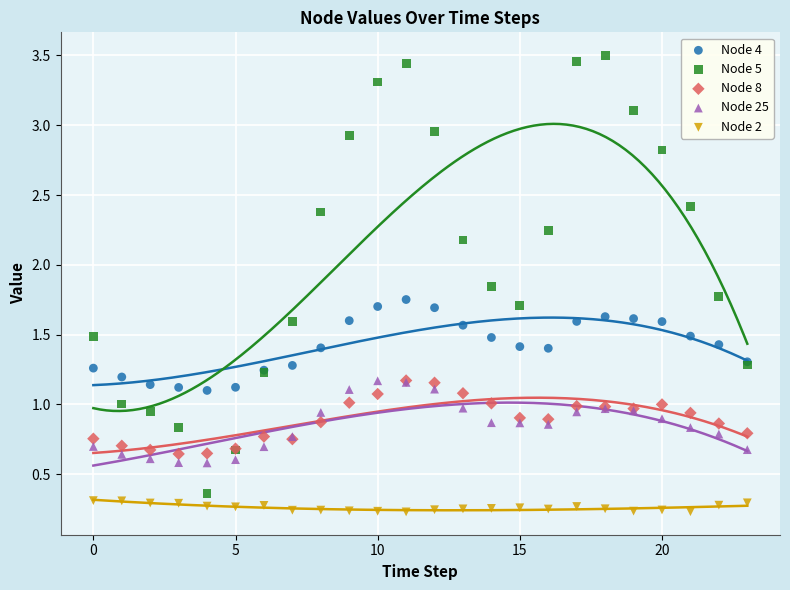

Which series has the widest spread of Y values?

Node 5